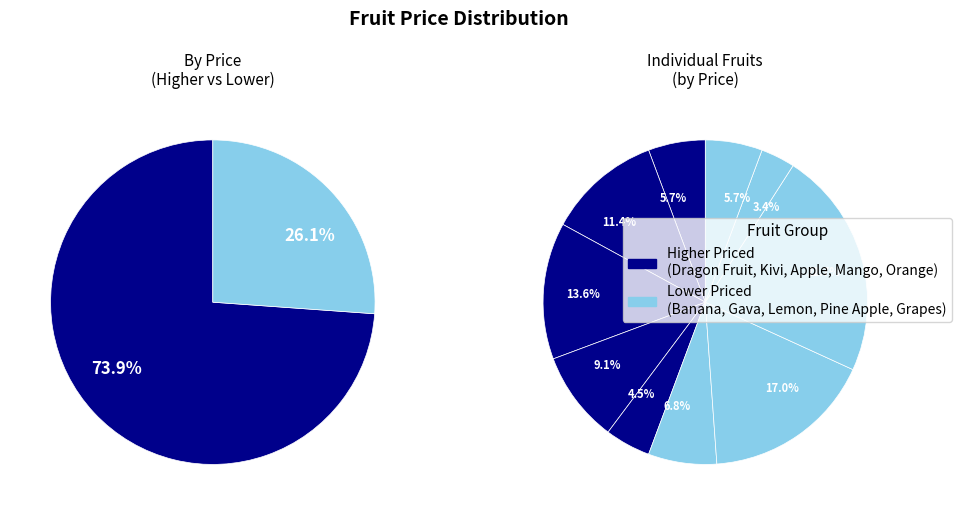

How many segments does this pie chart have?

10